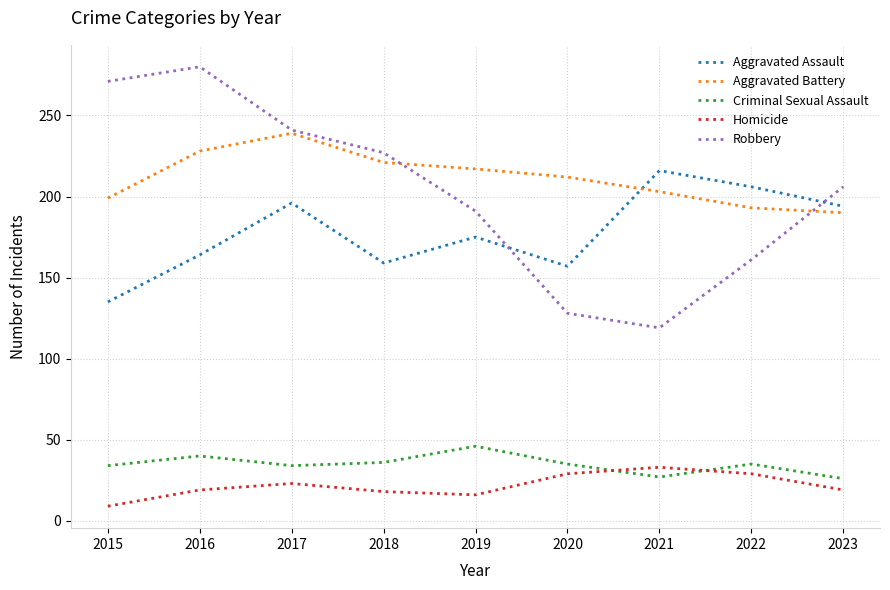

How many lines are shown in the chart?

5